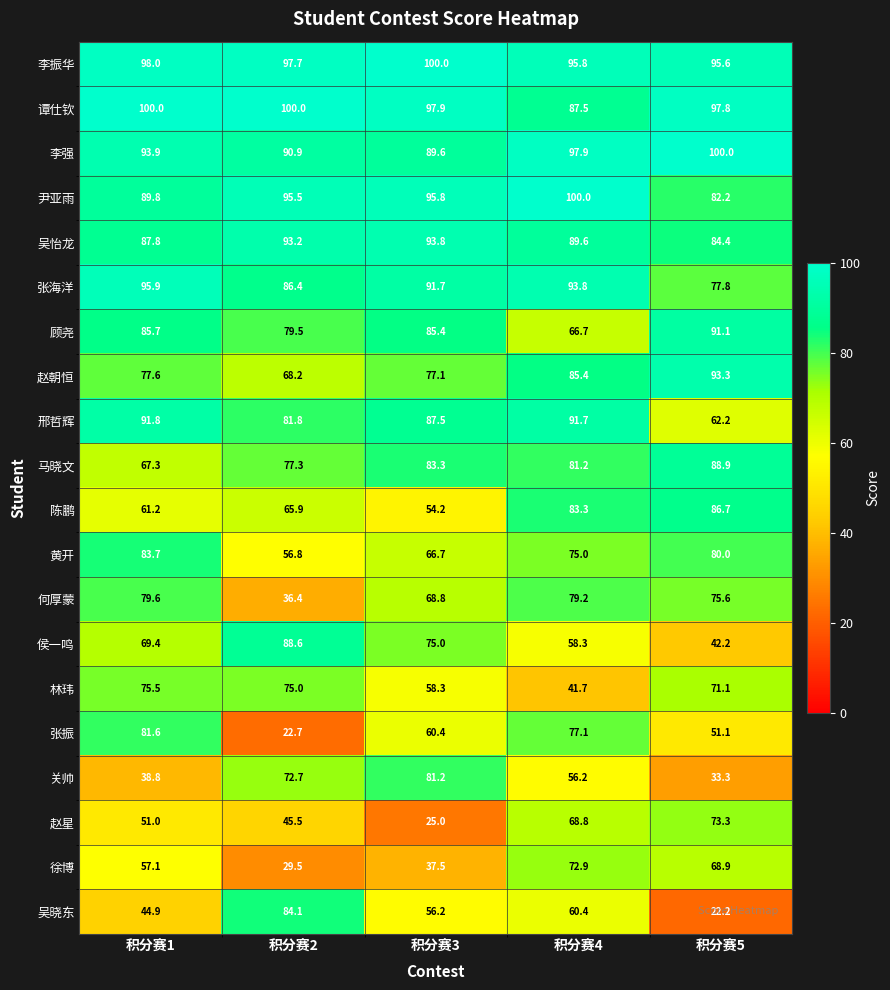

What is the sum of the 张振 values at 积分赛1 and 积分赛4?

158.7